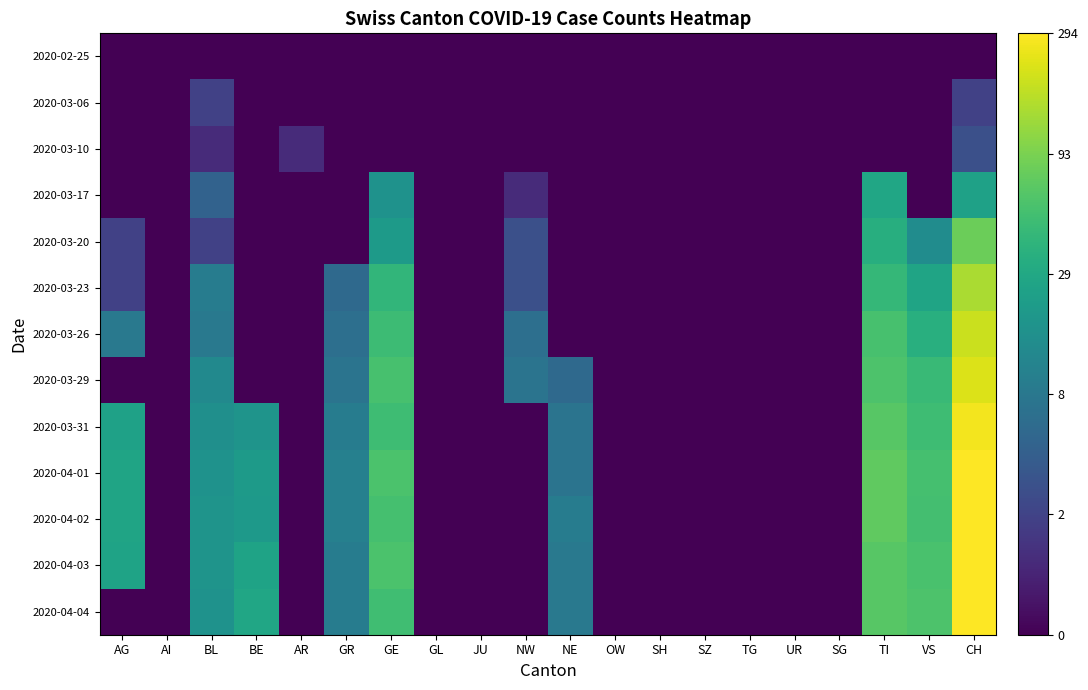

Which has a higher value, SG or NE?

SG